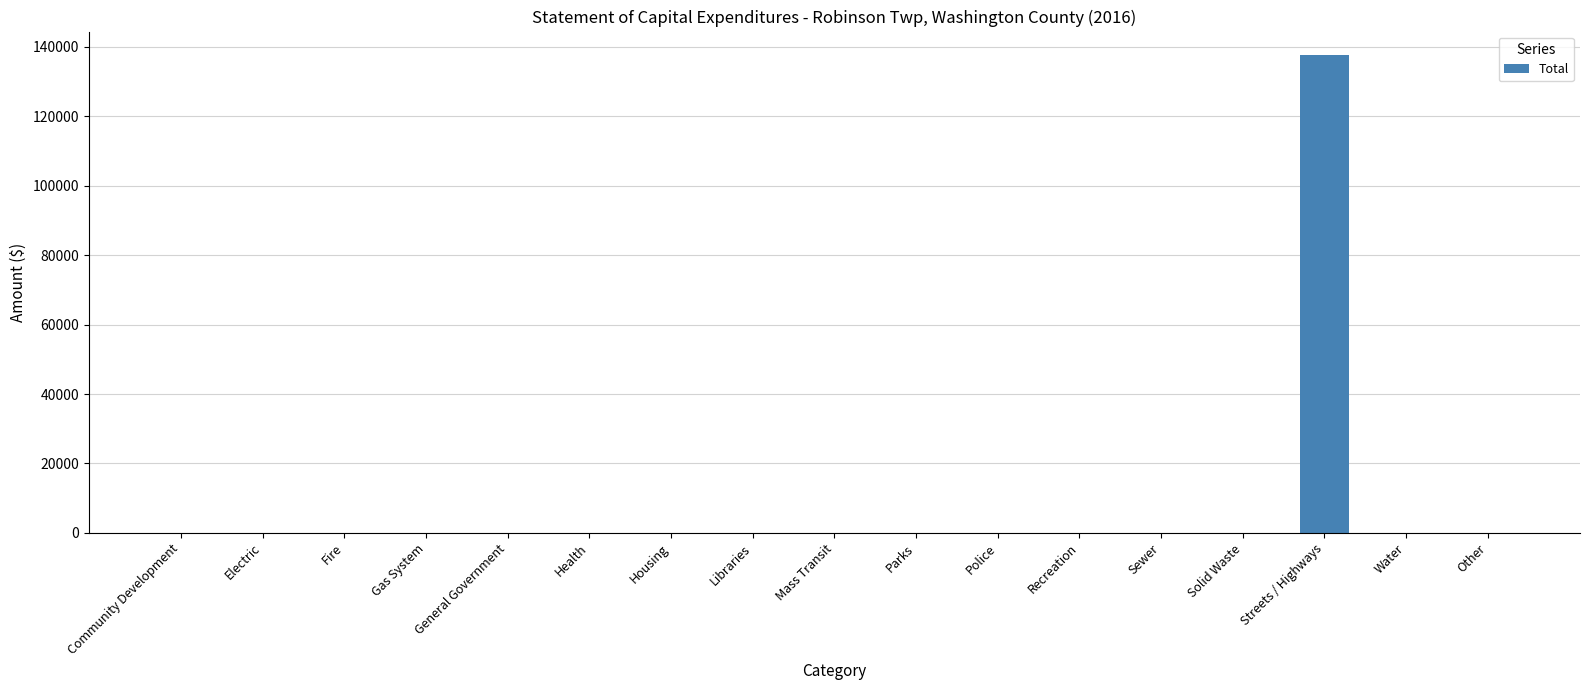

What is the sum of all values?

137571